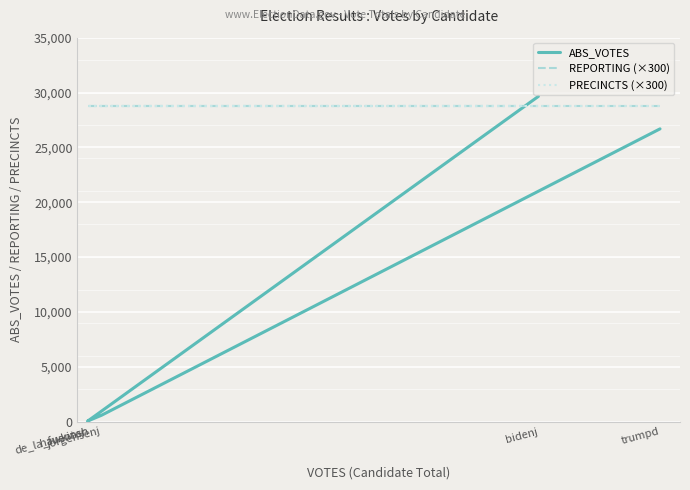

What is the highest value of the ABS_VOTES series?

29650